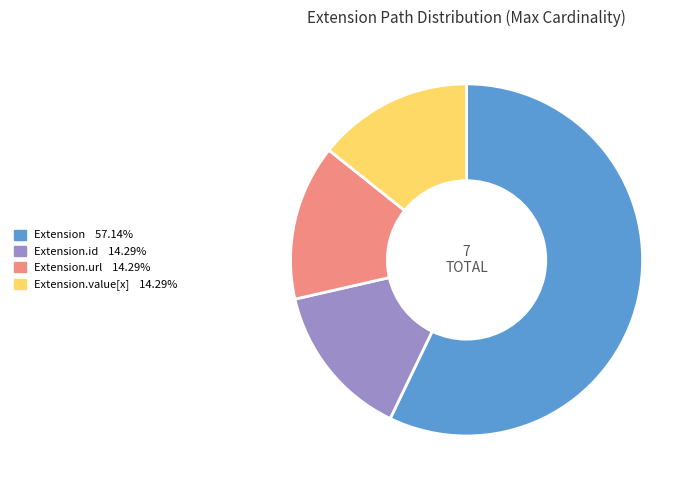

Is there a majority slice in this chart?

Yes